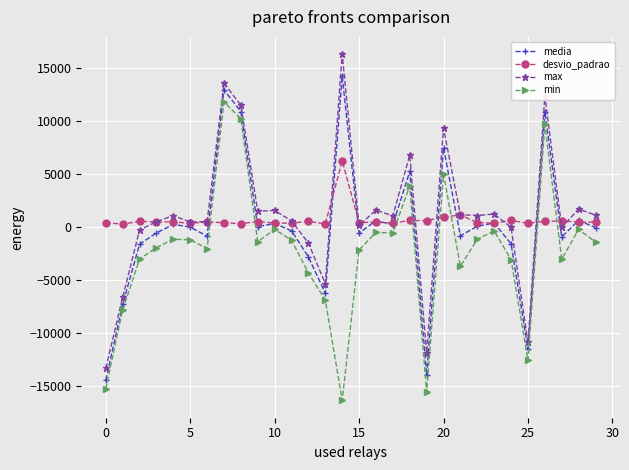

What is the value of the desvio_padrao point at the 14th from the left?

291.8